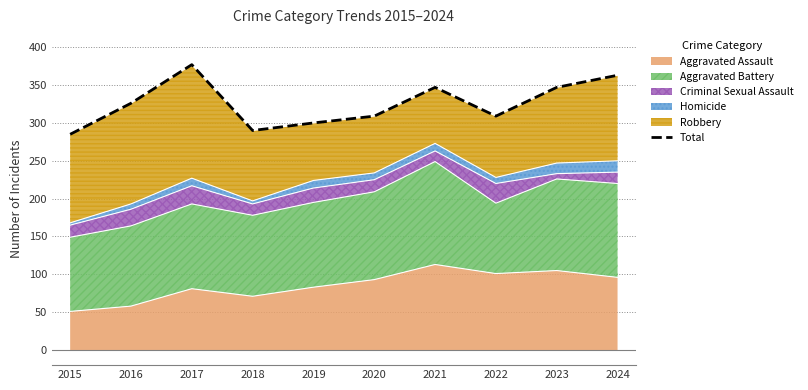

Reading left to right, transcribe all the data shown in this chart.

285	326	377	290	300	309	347	309	347	363